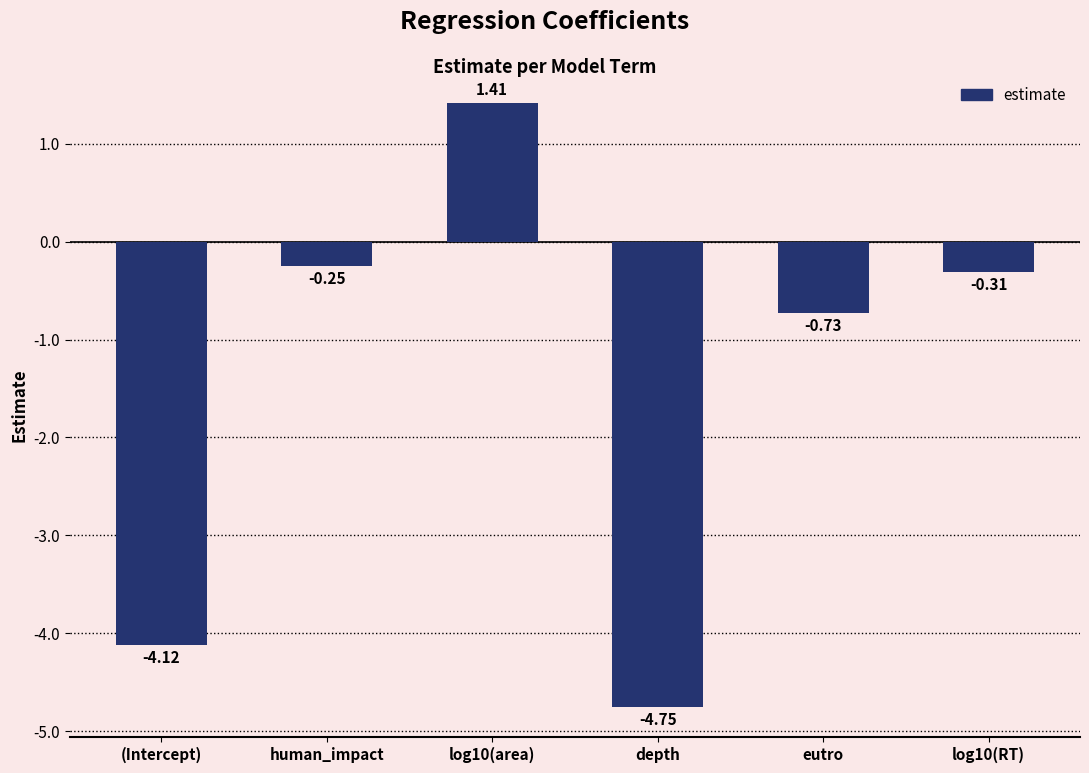

What is the sum of the values at human_impact and eutro?

-1.0